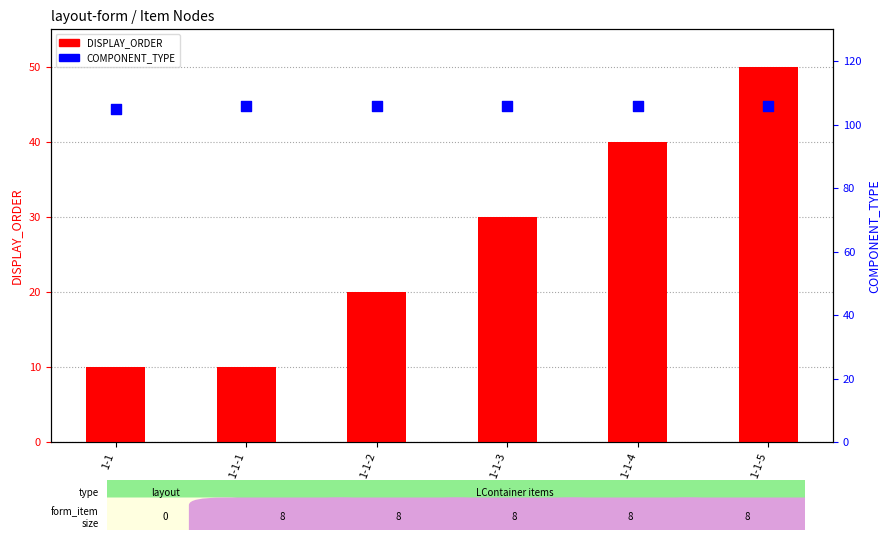

Is the value of DISPLAY_ORDER at 1-1-5 greater than the value of COMPONENT_TYPE at 1-1-1?

No